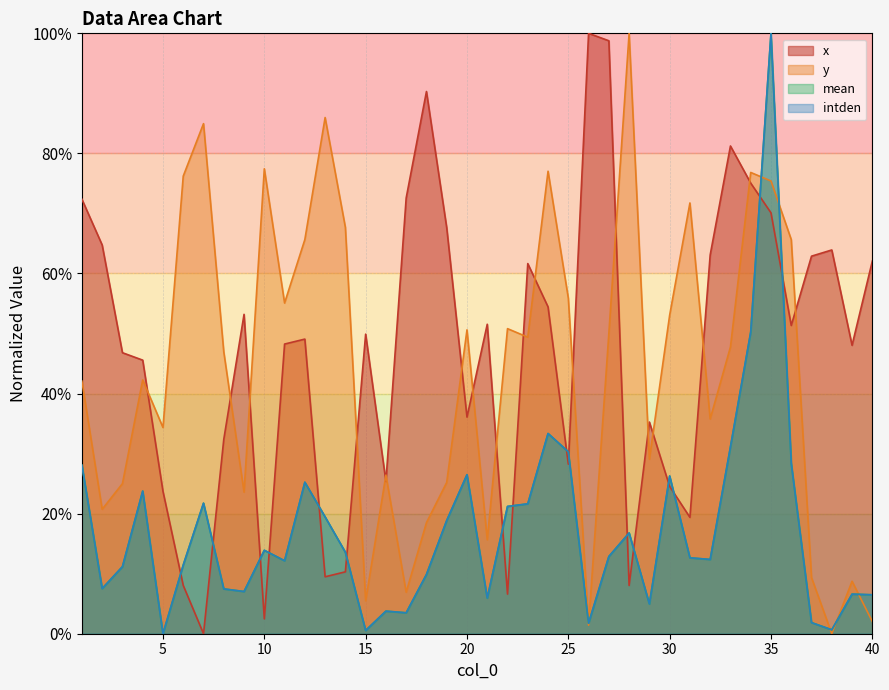

How many lines are shown in the chart?

4